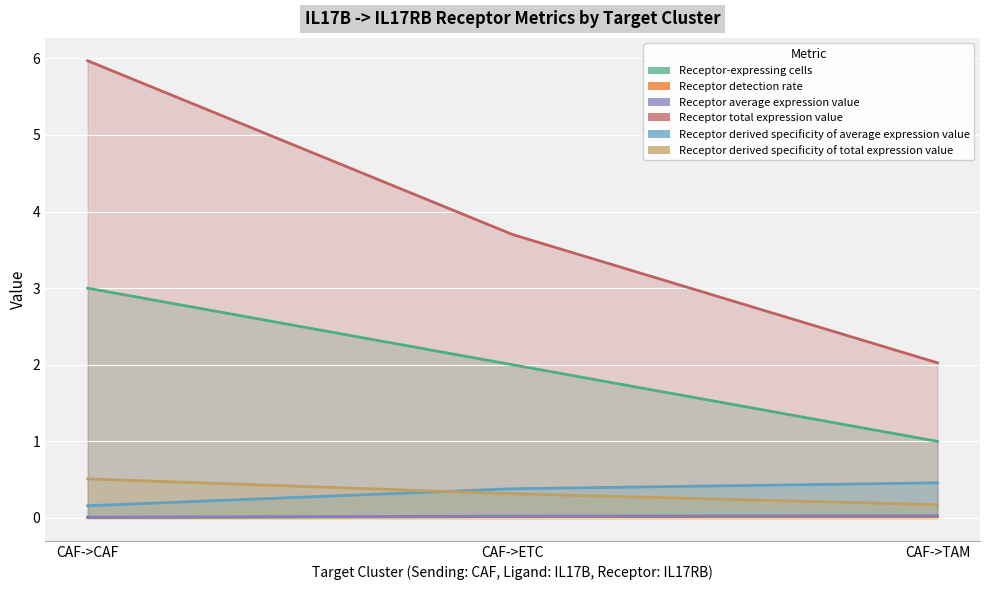

Which category has the highest value in the Receptor total expression value series?

CAF->CAF